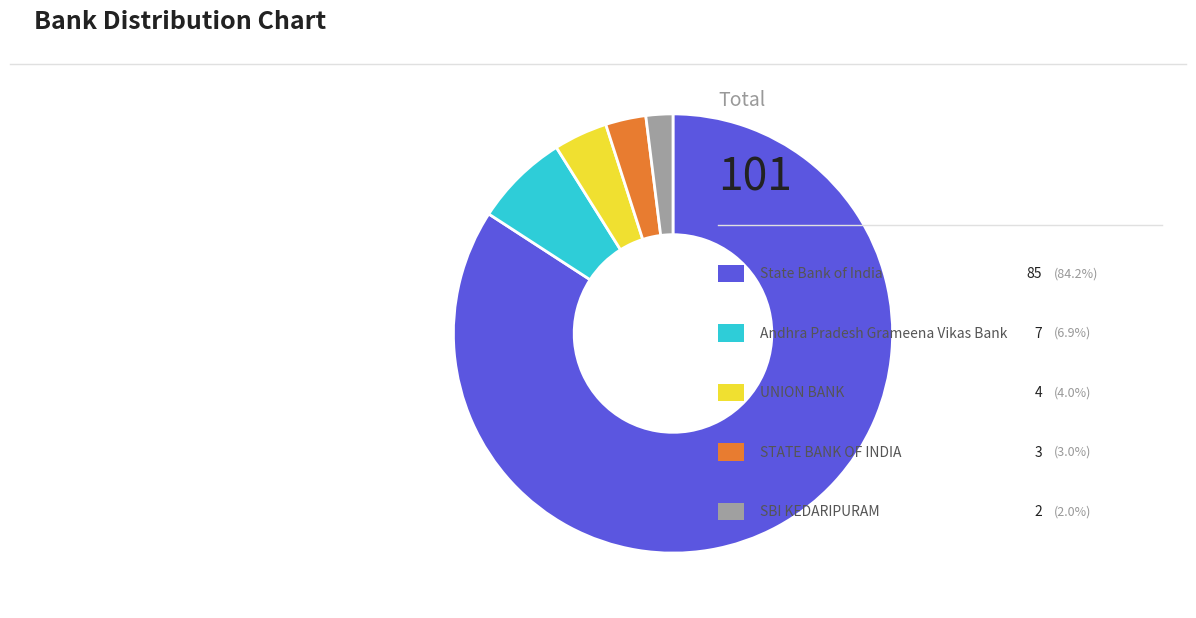

Is there any slice that represents more than half of the pie?

Yes